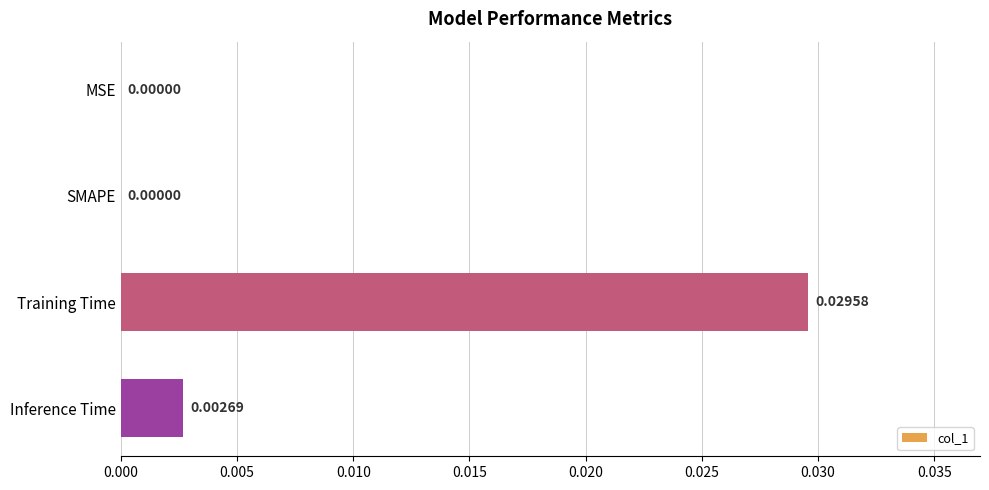

How many values are above zero?

2